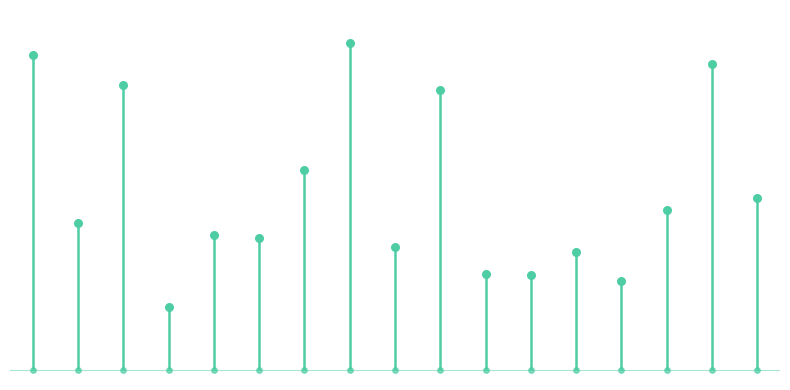

Between Apr-20 and Apr-21, which is larger?

Apr-20